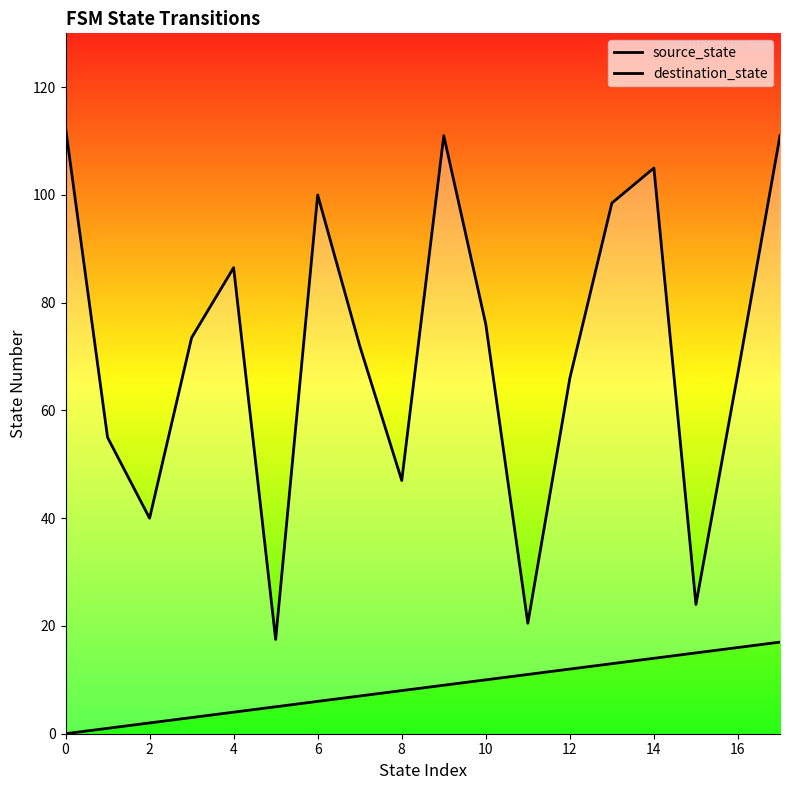

How many values in the destination_state series exceed 73?

9